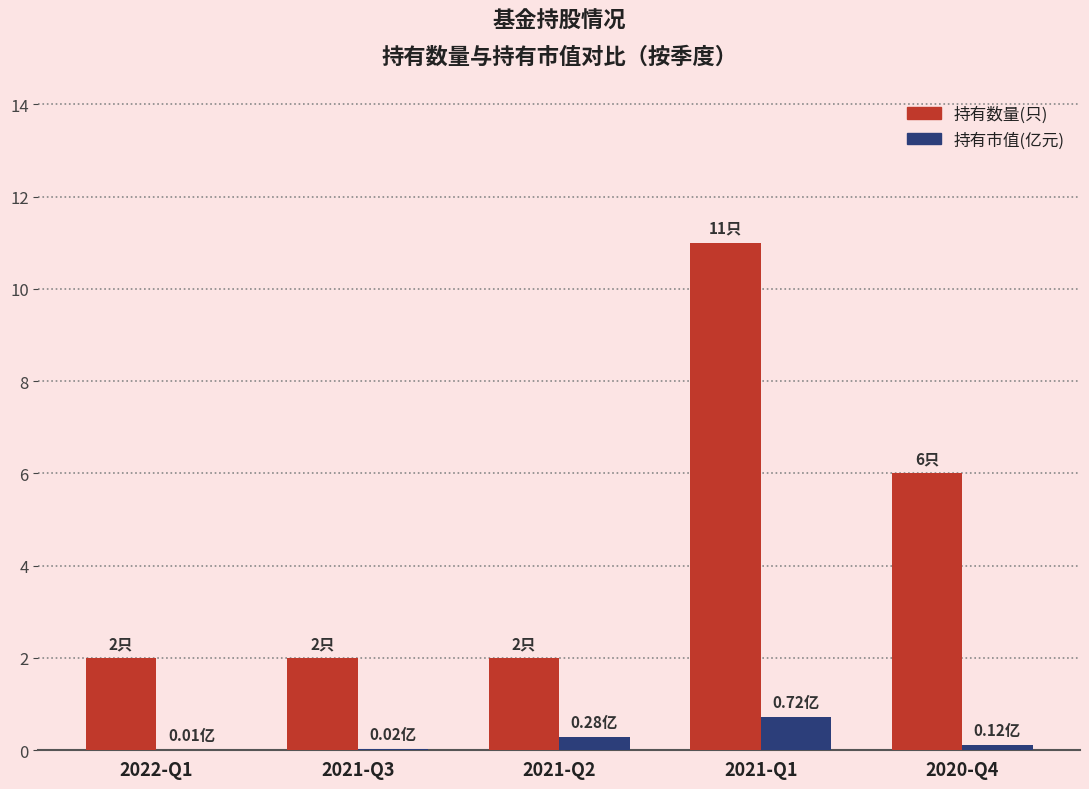

What is the approximate value of 持有数量(只) at 2021-Q3?

2.0